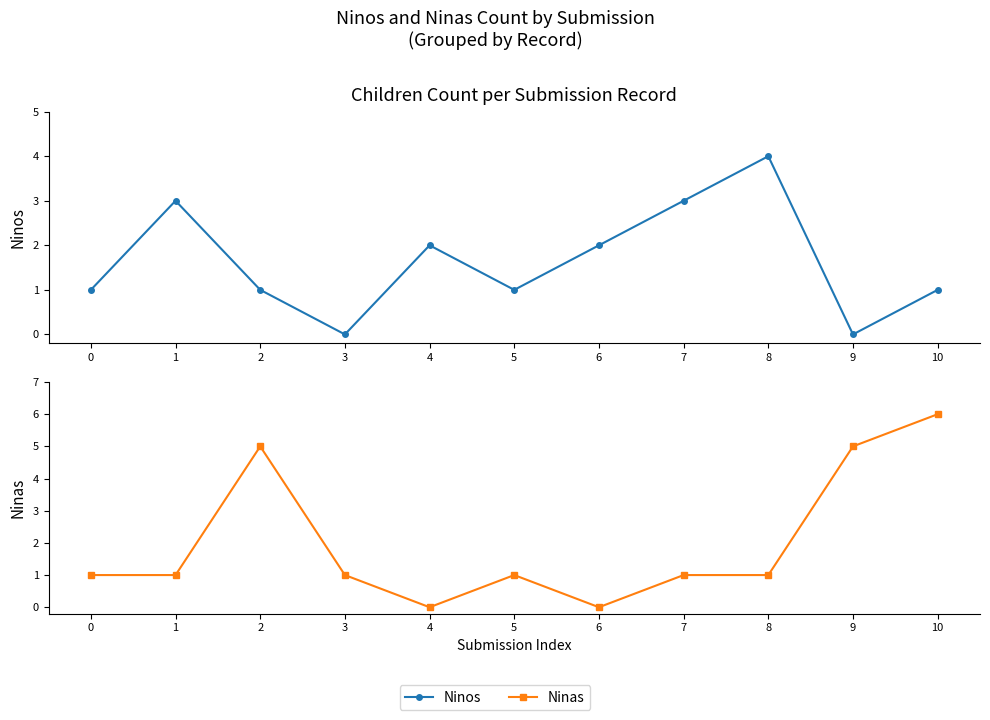

How many intersections are there between Ninos and Ninas?

3